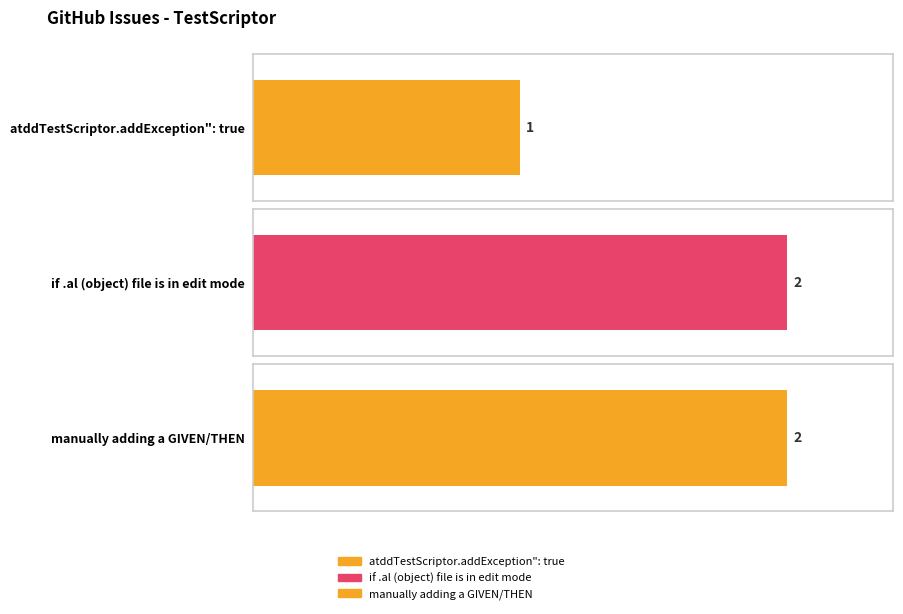

Count the values in the range 1 to 2.

3